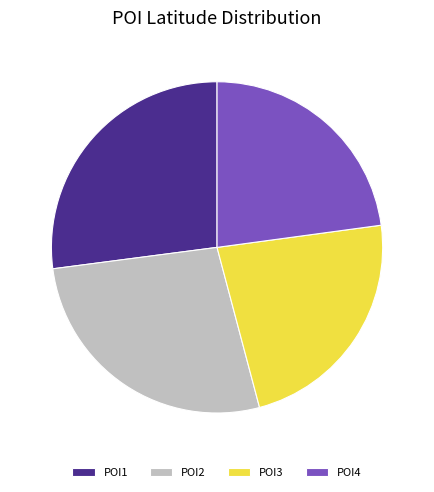

Is there a majority slice in this chart?

No